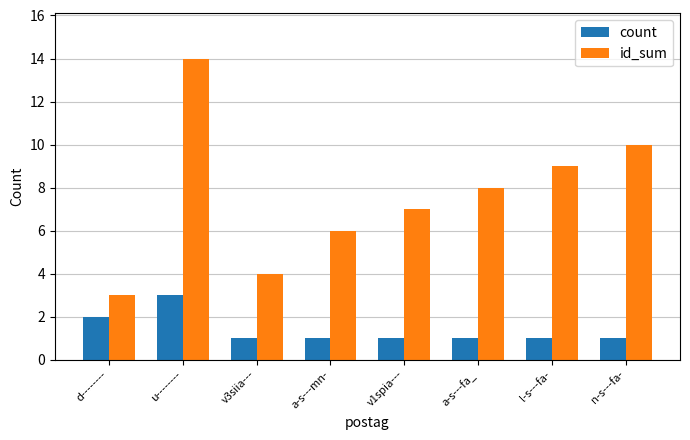

What is the total value across all series at a-s---fa_?

9